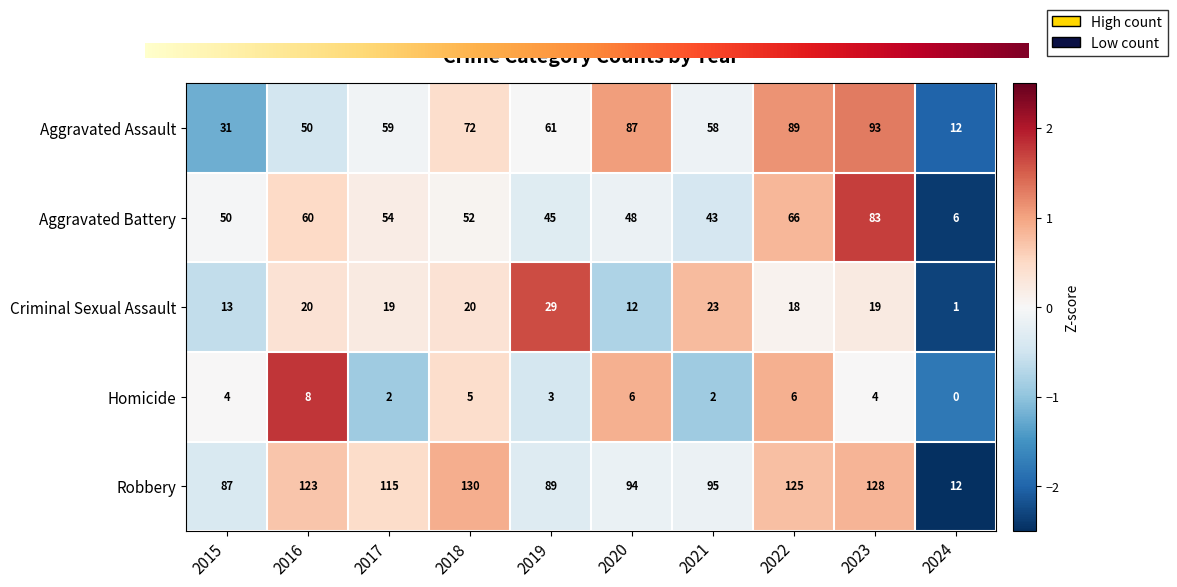

Rank the series by their maximum value, from highest to lowest.

Robbery, Aggravated Assault, Aggravated Battery, Criminal Sexual Assault, Homicide